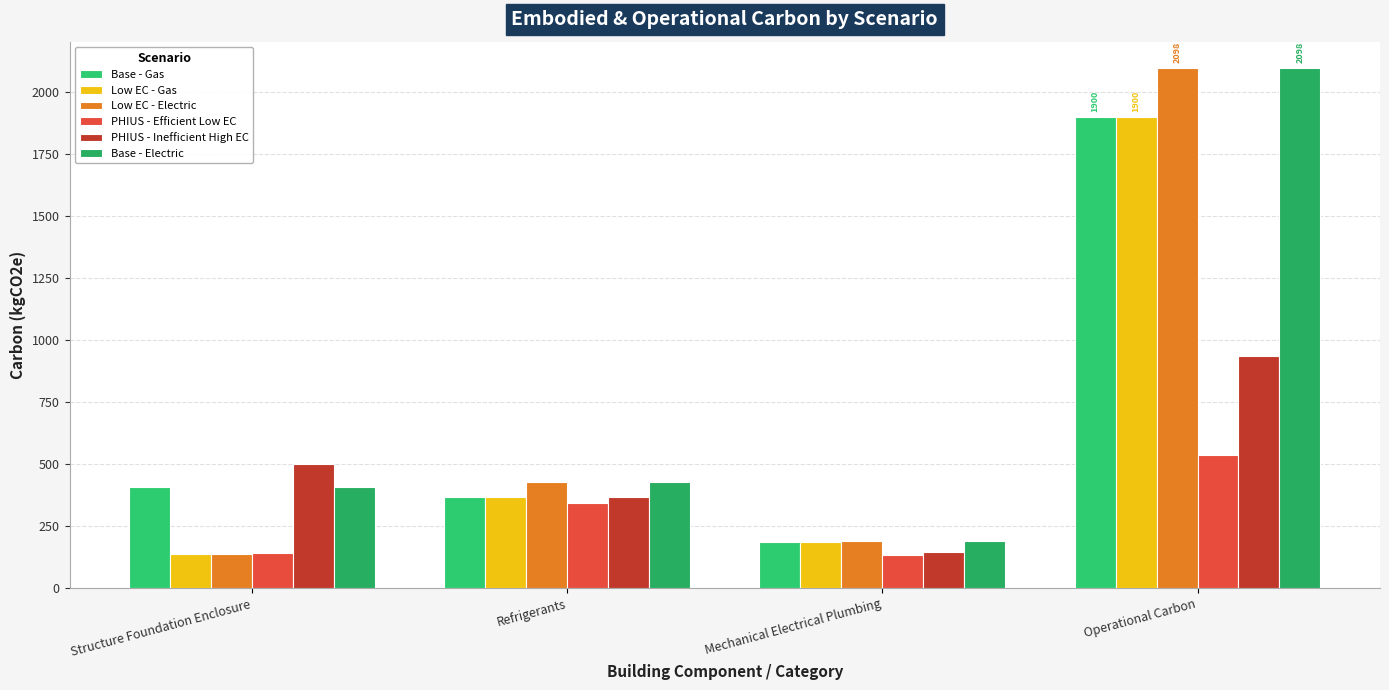

The PHIUS - Efficient Low EC series shows 549.9 at Refrigerants. True or false?

False